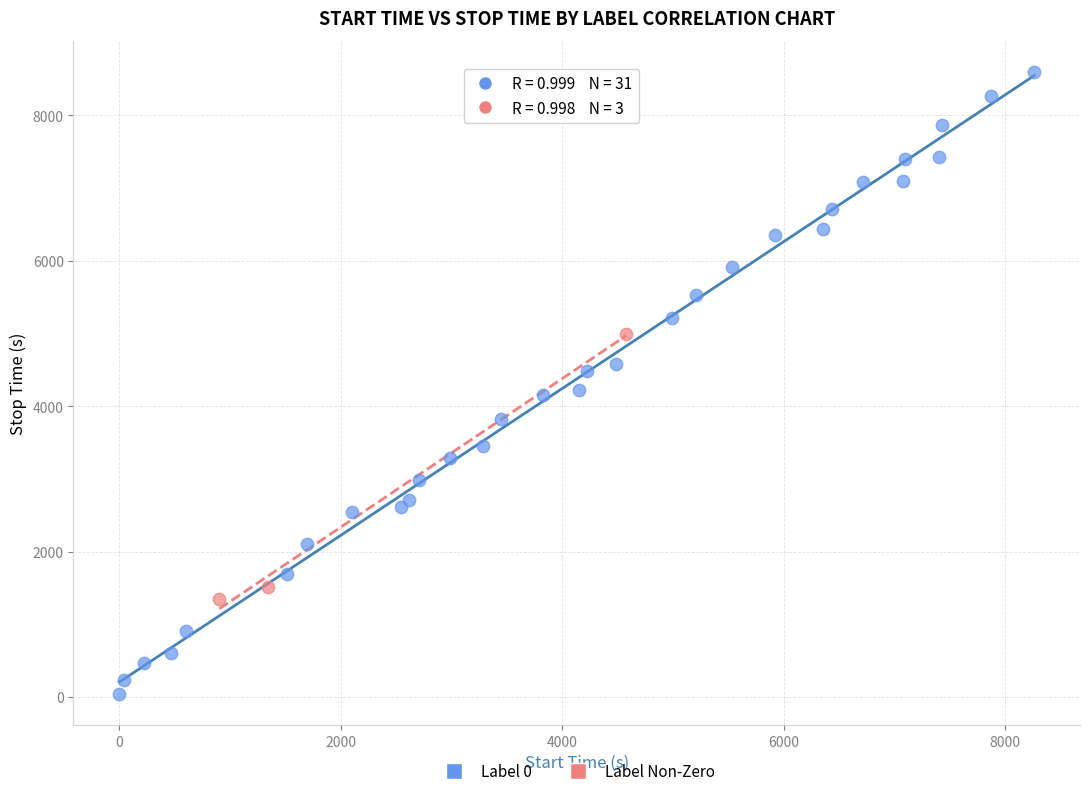

Which series has the widest spread of Y values?

Label 0